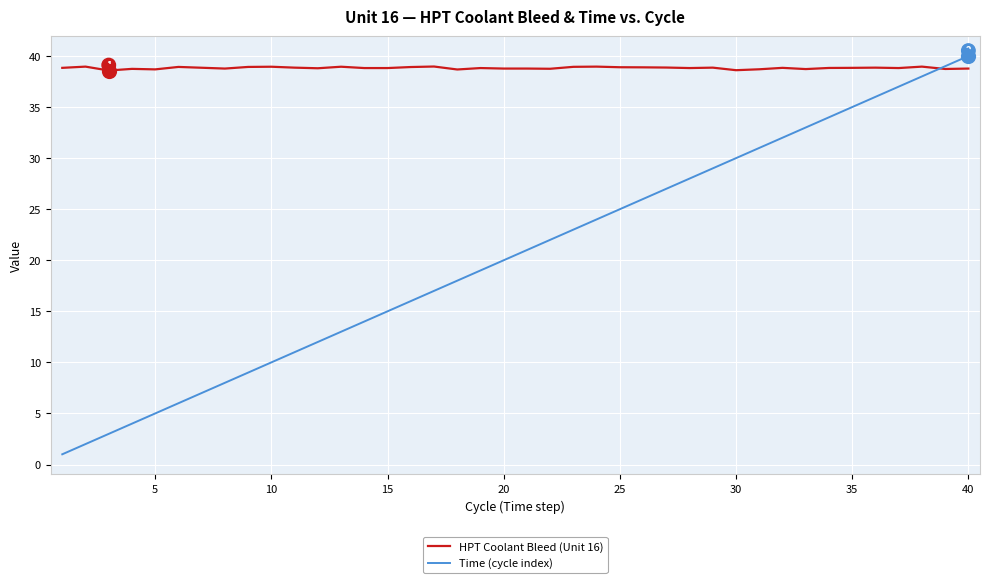

Which series has the widest spread of values?

Time (cycle index)